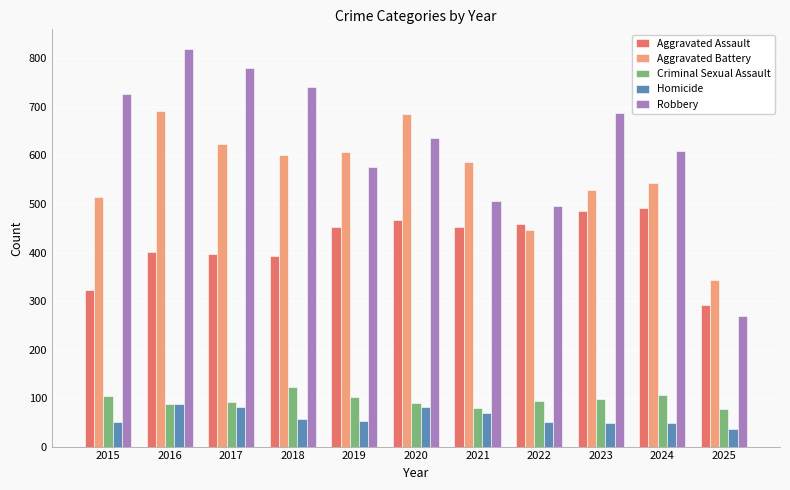

What is the difference between the highest and lowest values at 2025?

308